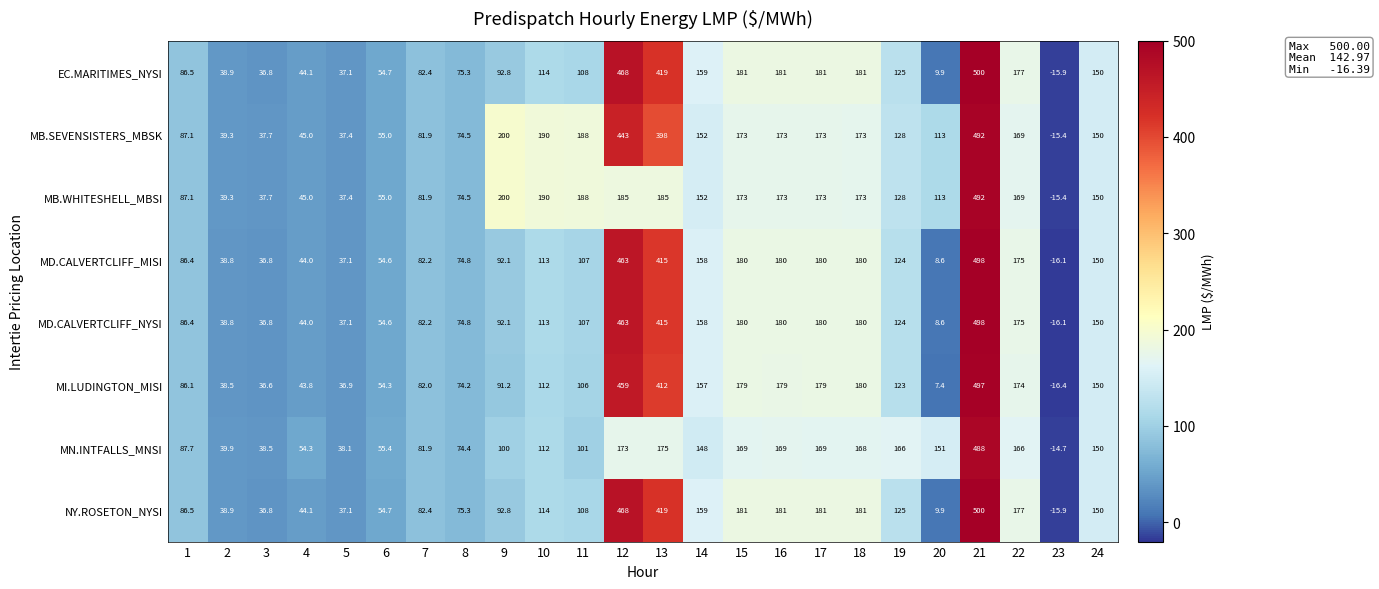

What is the difference between the highest and lowest values at 1?

1.6